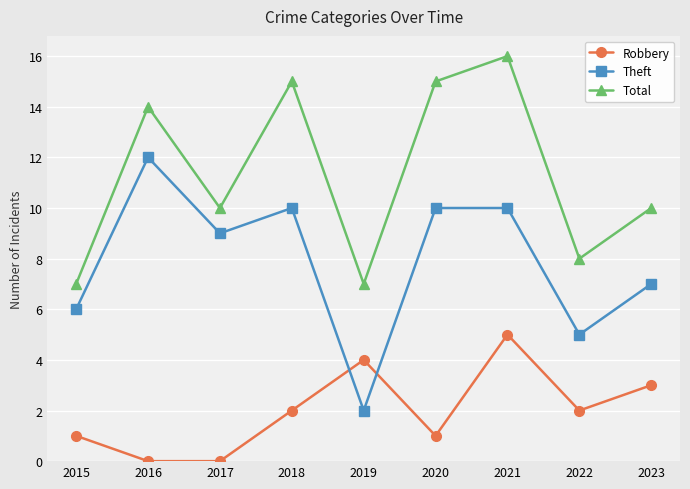

Is this an area chart (filled region under the line)?

No